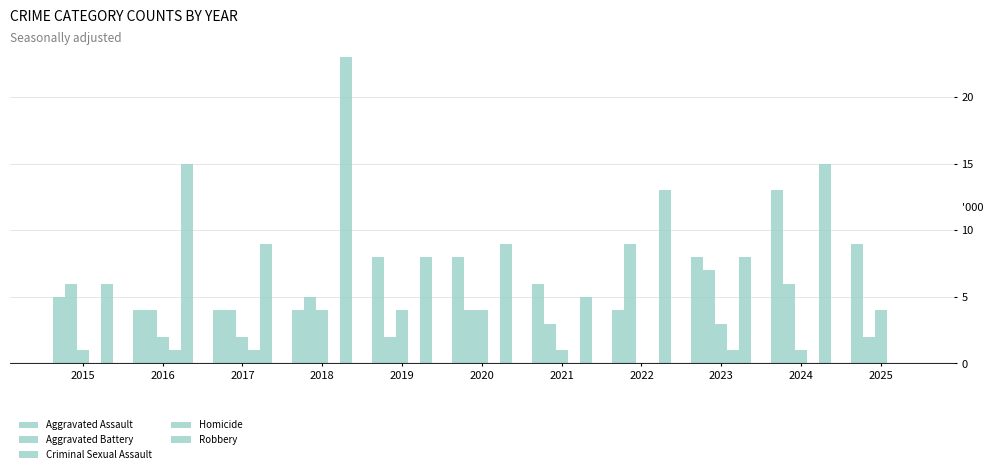

Count the Aggravated Assault values in the range 4 to 8.

9